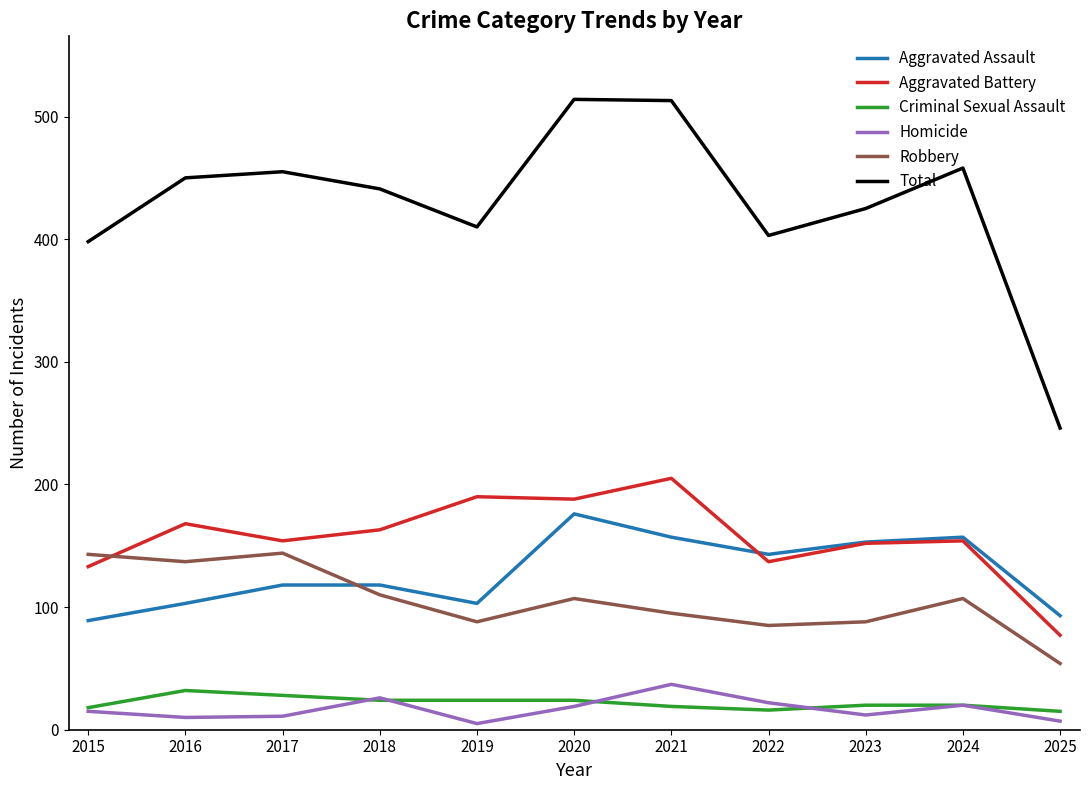

What is the difference between the second highest and minimum values in the Homicide series?

21